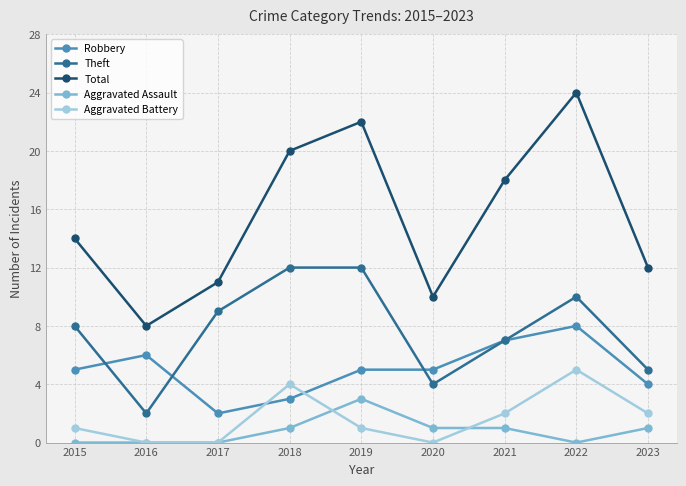

True or false: Total has more than 0 interior local peaks.

True